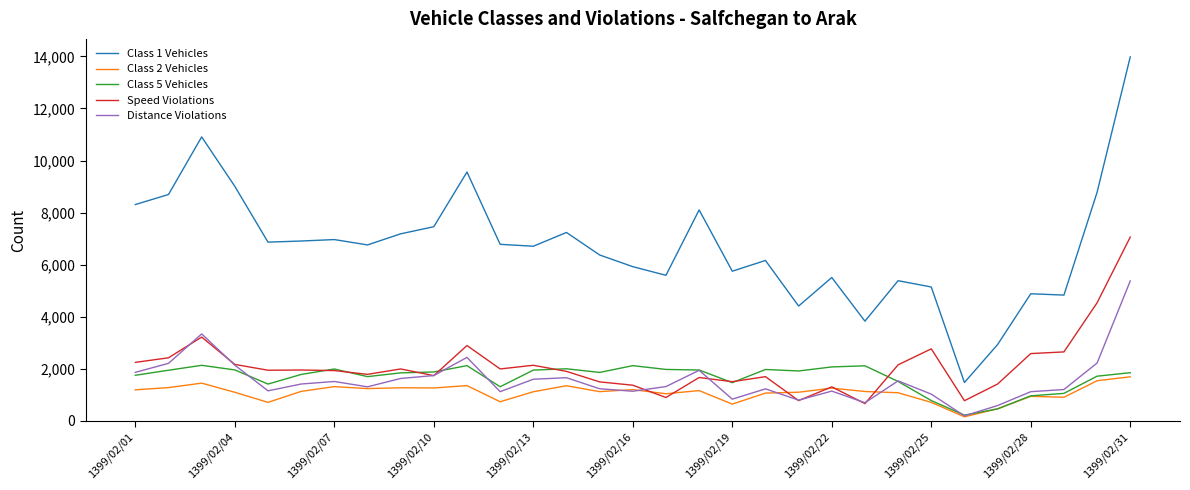

What is the sum of all Distance Violations values?

48734